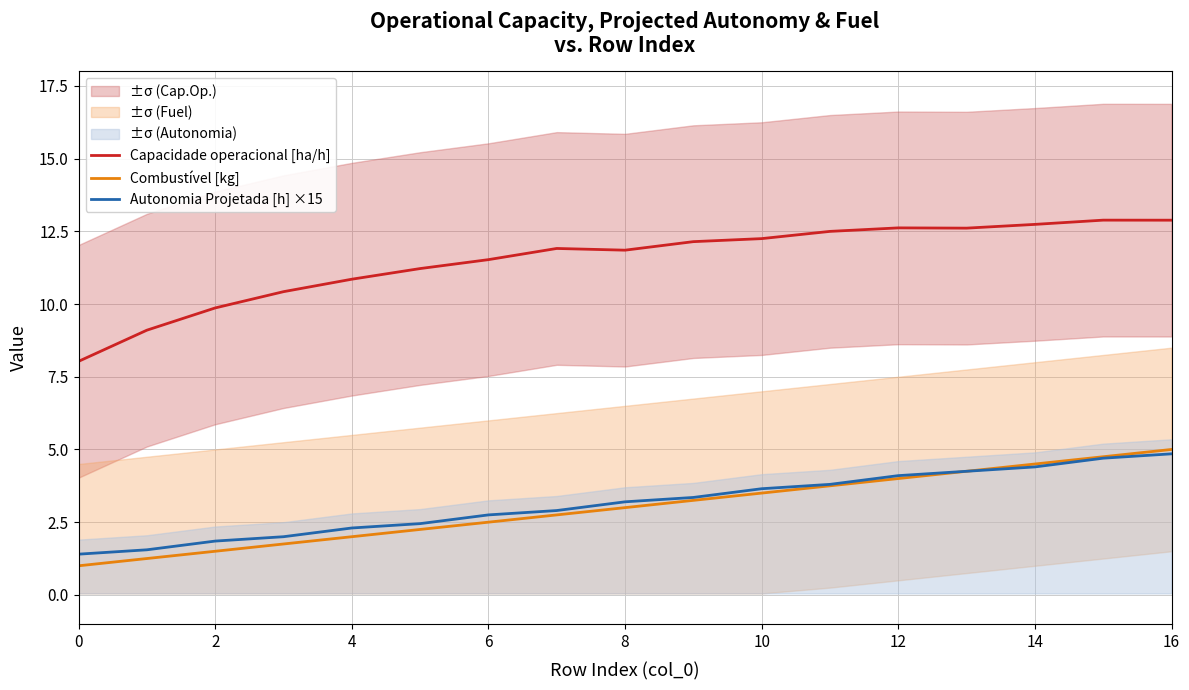

True or false: Combustível [kg] and Autonomia Projetada [h] ×15 intersect in this chart.

False